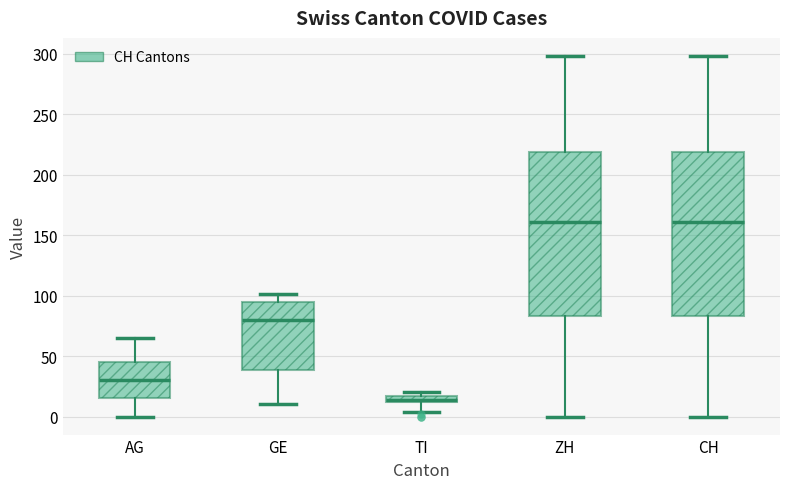

Where is the upper edge of the box for CH on the y-axis? The values are not printed on the chart, so give them approximately, as read against the axis.

220